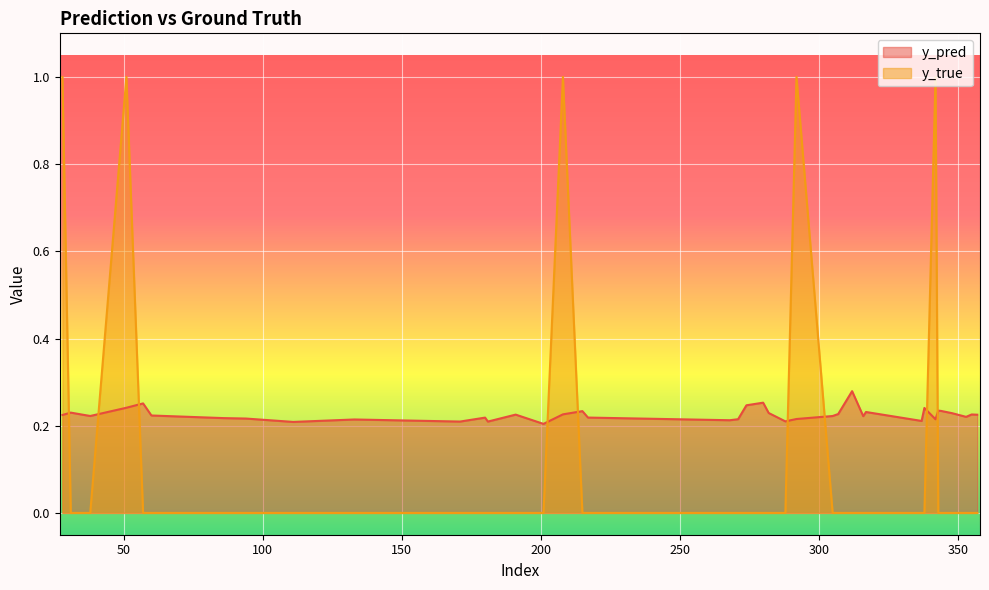

Which series has the largest total across all categories?

y_pred